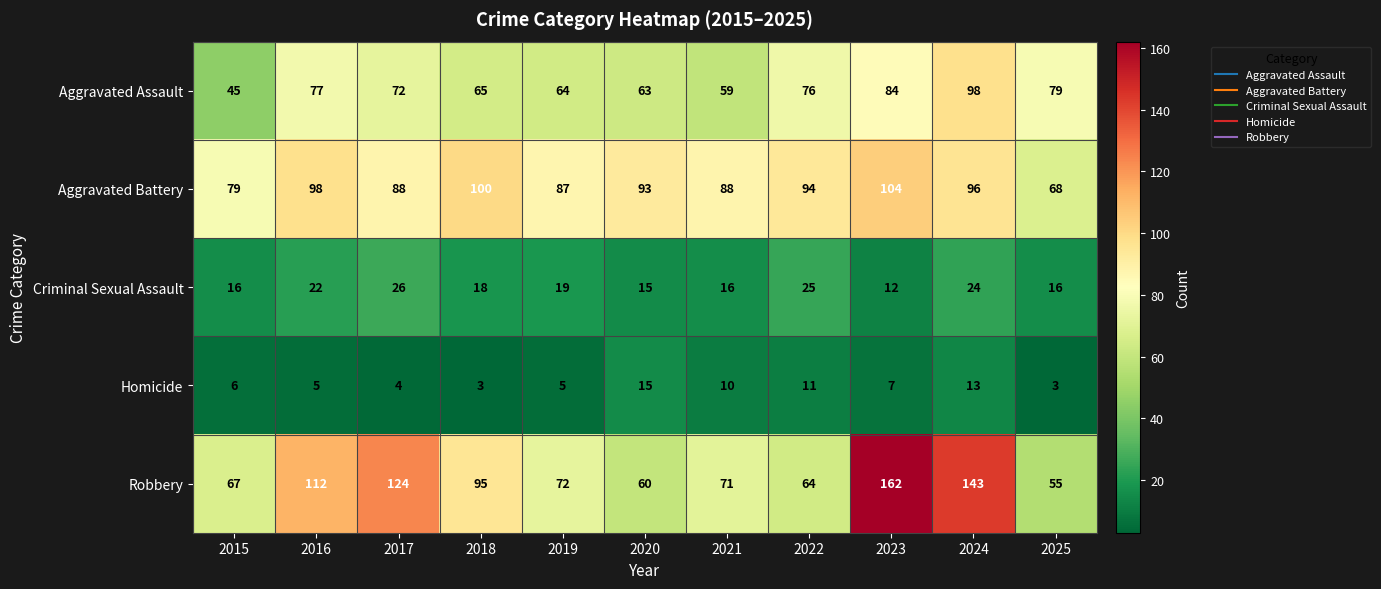

What is the sum of all Aggravated Battery values?

995